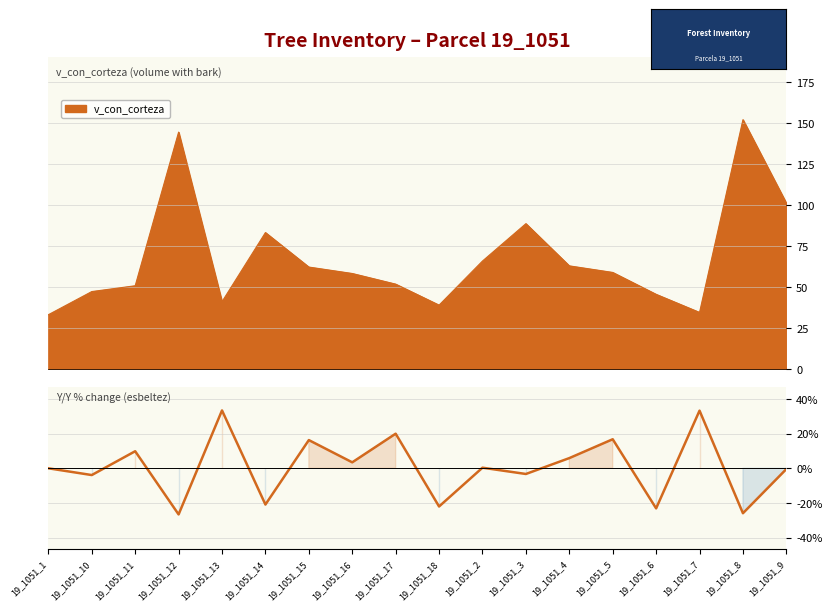

Is it true that the value at 19_1051_6 is -35.8?

False